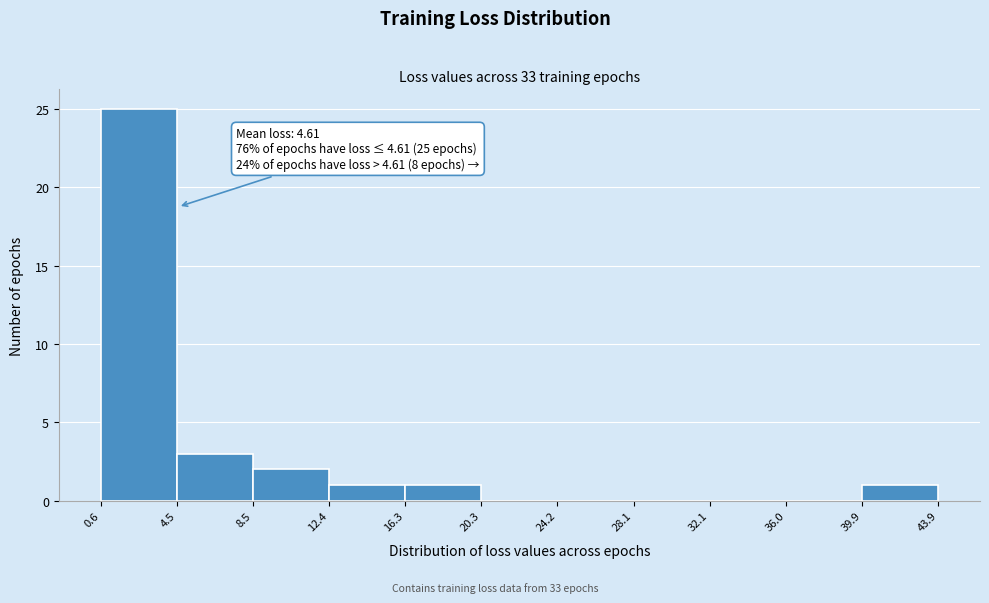

Which range on the x-axis has the tallest bar?

0.6 to 4.5